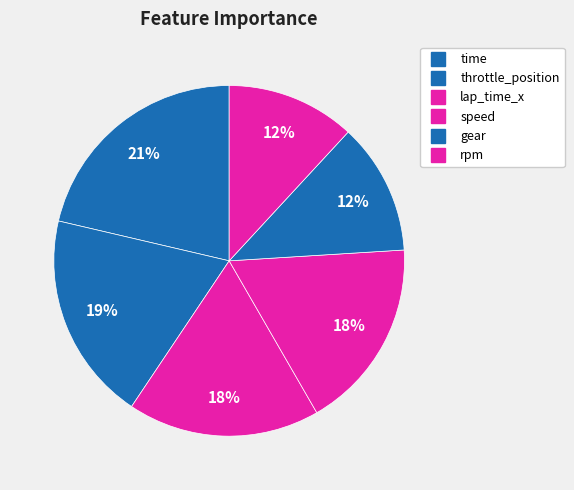

Count the number of slices in the pie.

6